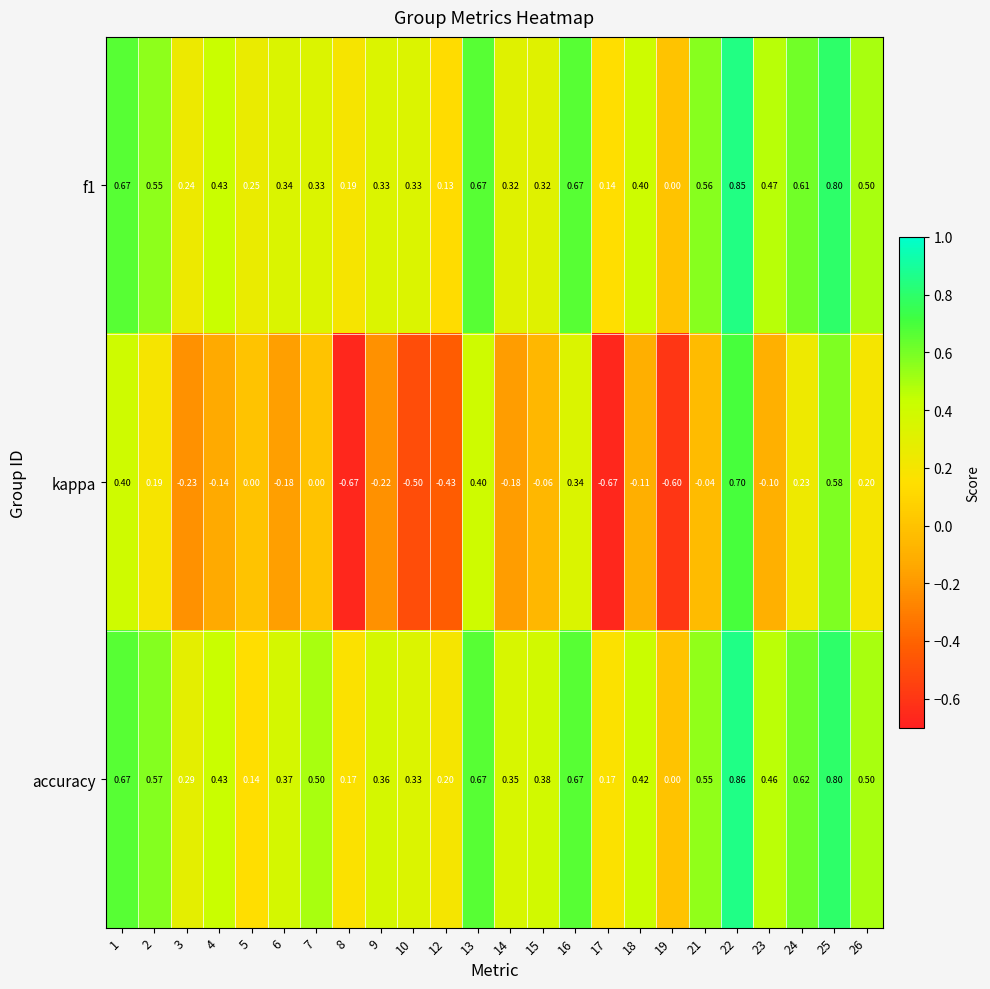

Between 10 and 14, which series saw the biggest shift?

kappa